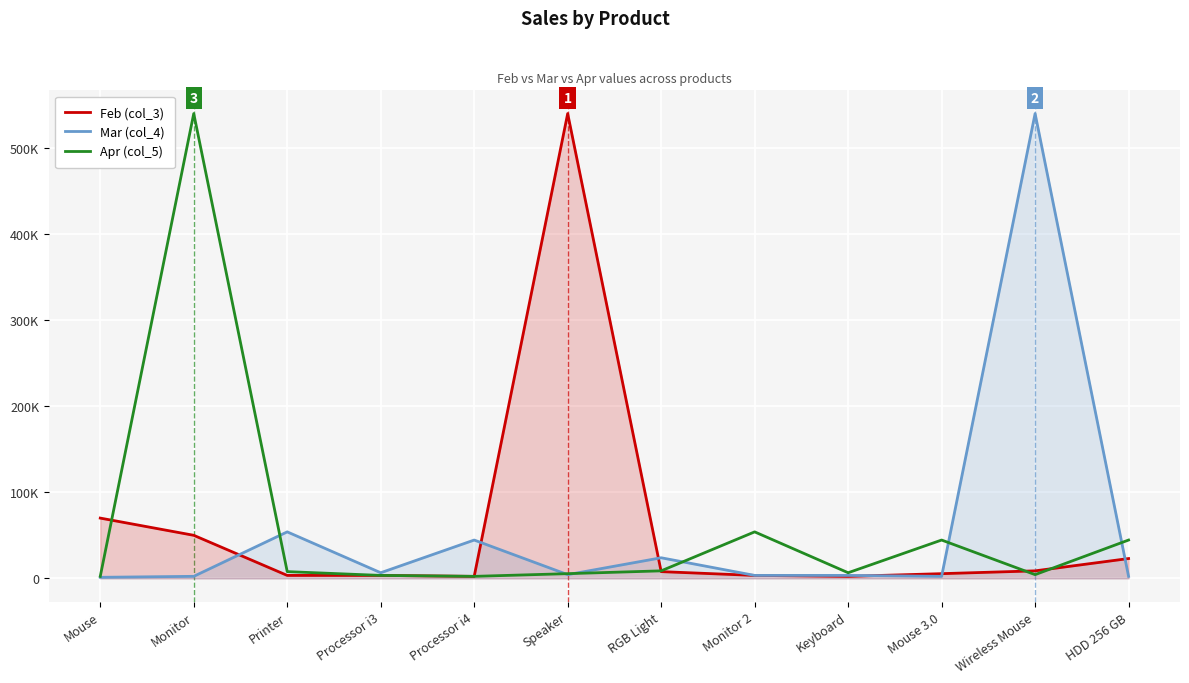

At how many categories does at least one series exceed 185179?

3